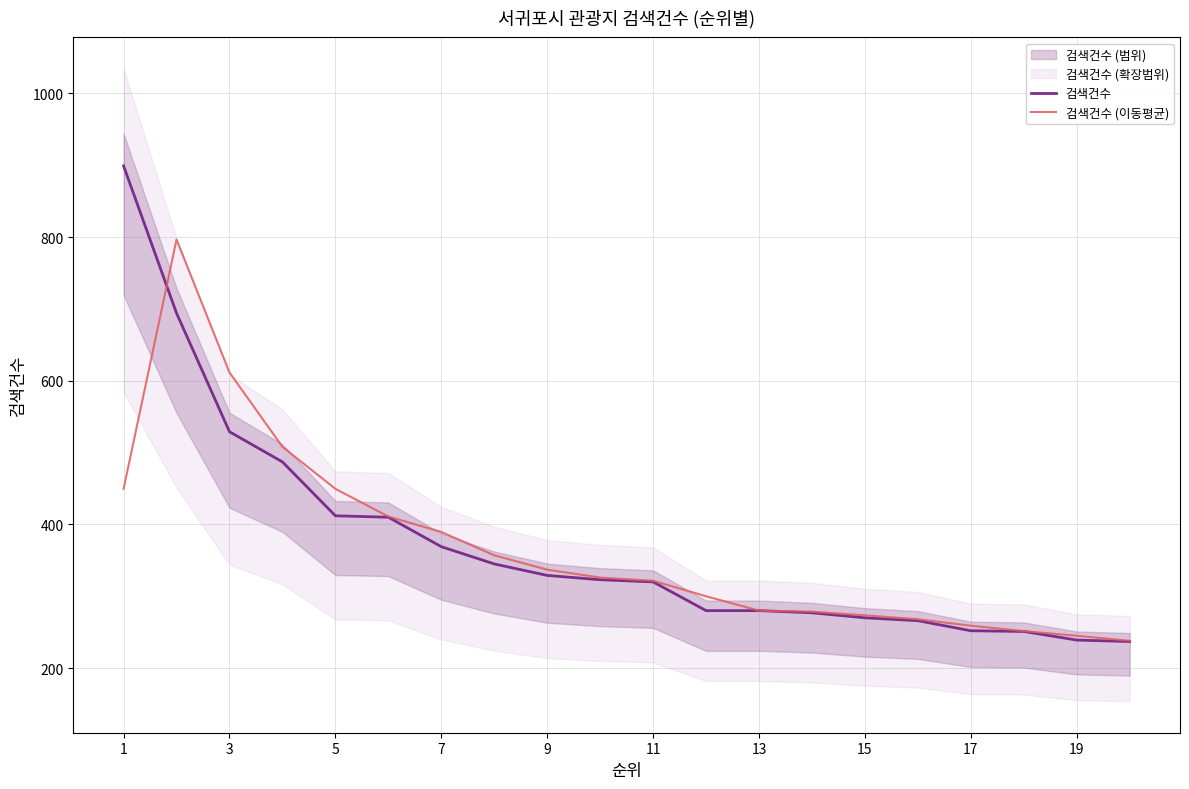

What is the sum of all 검색건수 values?

7469.0